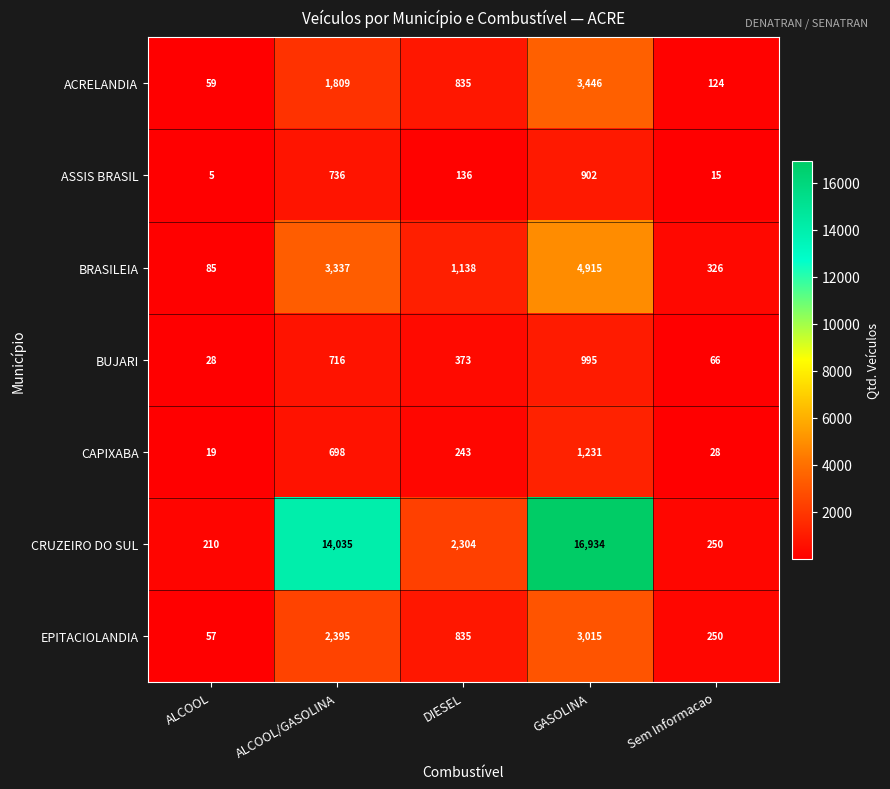

Is it true that ACRELANDIA equals 835 at DIESEL?

True